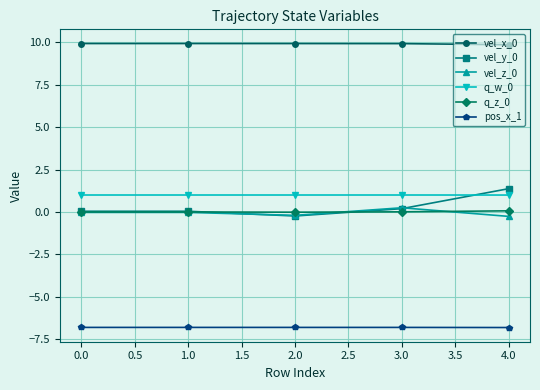

How many vel_x_0 values are between 9 and 10?

5